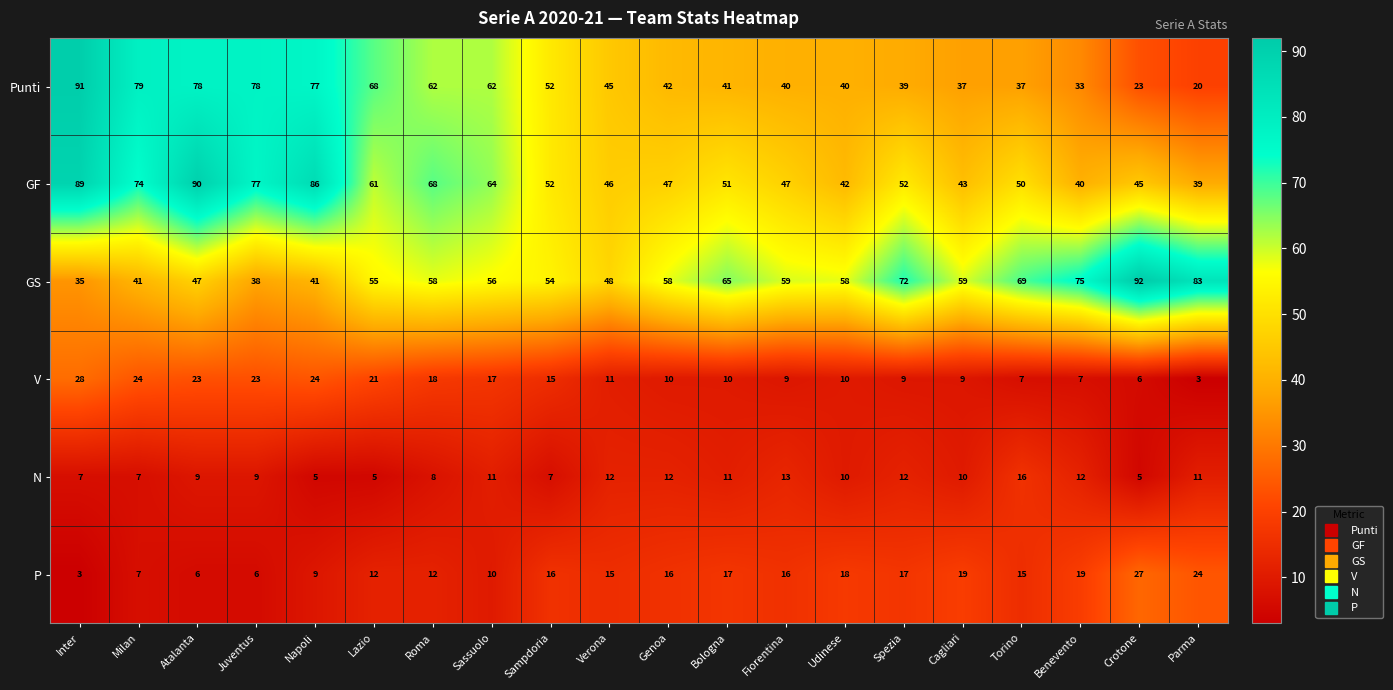

What is the smallest value displayed?

3